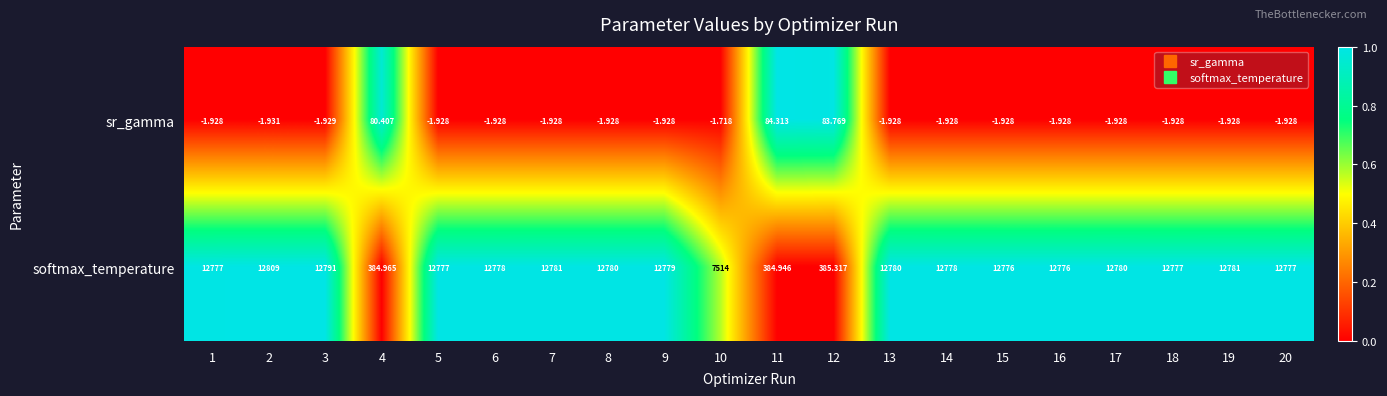

Is the value of softmax_temperature at 7 greater than the value of sr_gamma at 20?

Yes